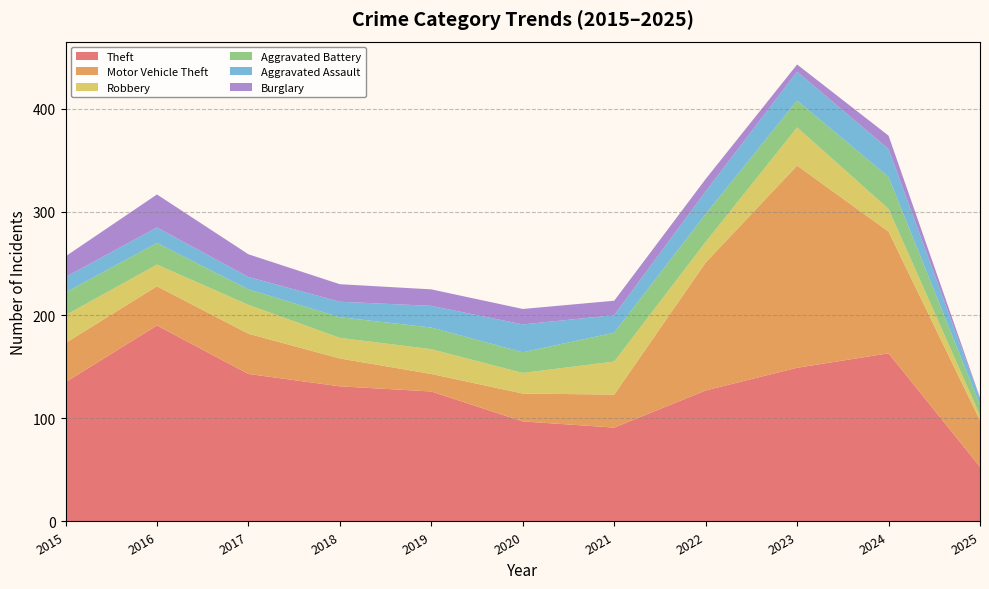

Reading left to right, list all the values displayed in this chart.

Theft: 2015=135	2016=190	2017=143	2018=131	2019=126	2020=97	2021=91	2022=127	2023=149	2024=163	2025=53
Motor Vehicle Theft: 2015=38	2016=38	2017=39	2018=27	2019=17	2020=27	2021=32	2022=124	2023=196	2024=118	2025=45
Robbery: 2015=27	2016=21	2017=28	2018=20	2019=24	2020=20	2021=32	2022=20	2023=37	2024=22	2025=5
Aggravated Battery: 2015=22	2016=21	2017=15	2018=20	2019=21	2020=20	2021=28	2022=27	2023=26	2024=31	2025=10
Aggravated Assault: 2015=15	2016=15	2017=12	2018=15	2019=21	2020=27	2021=17	2022=22	2023=28	2024=27	2025=6
Burglary: 2015=20	2016=32	2017=22	2018=17	2019=16	2020=15	2021=14	2022=12	2023=7	2024=13	2025=1